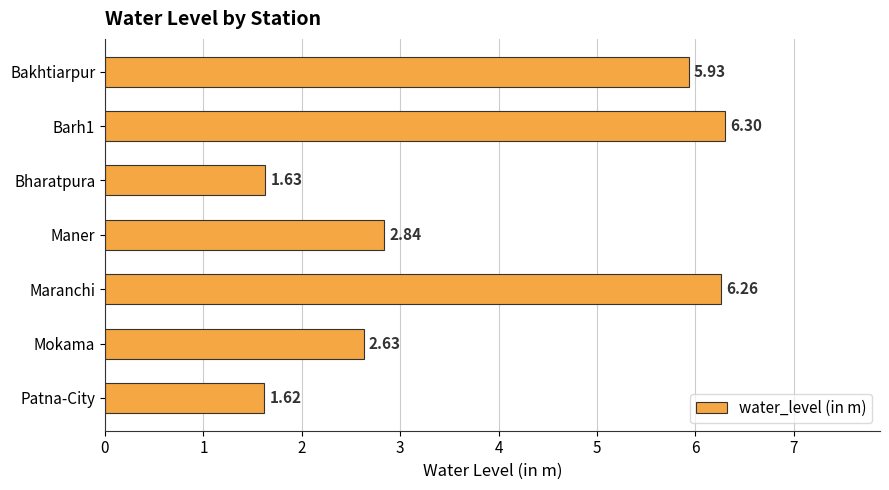

How many categories are shown in the chart?

7